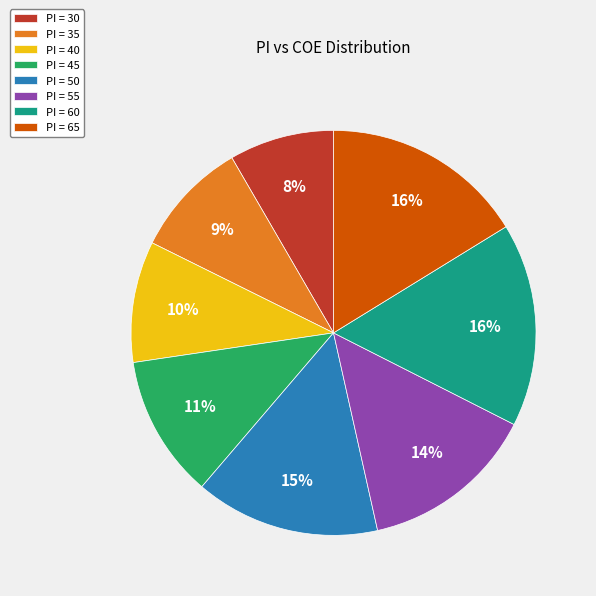

To the nearest percent, what portion does PI = 30 represent?

8%